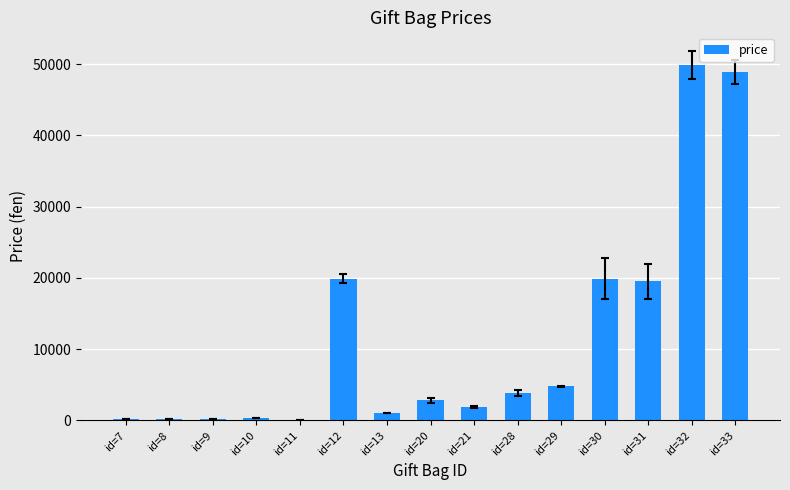

What is the change in value from id=7 to id=30?

+19700